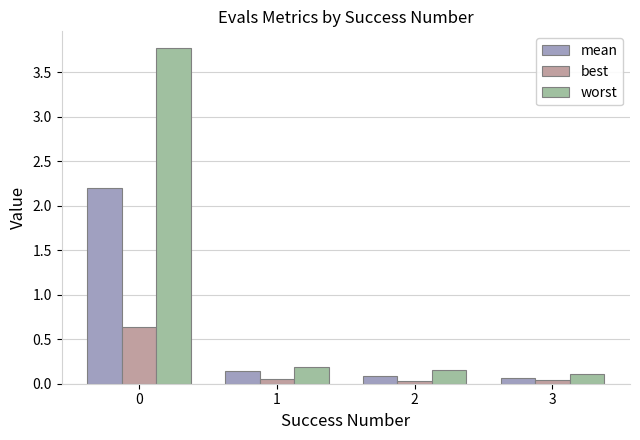

Which series has the largest total across all categories?

worst